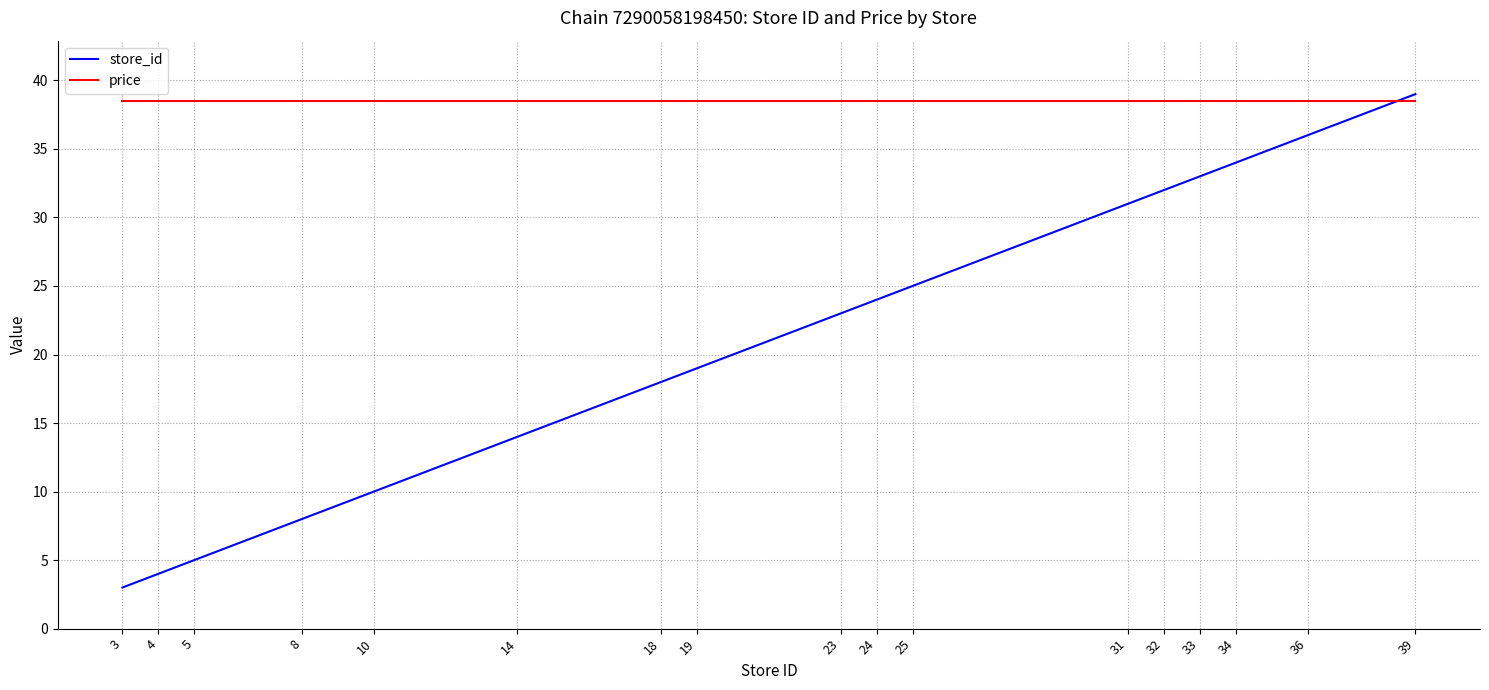

Reading left to right, transcribe all the data shown in this chart.

store_id: 3.0	4.0	5.0	8.0	10.0	14.0	18.0	19.0	23.0	24.0	25.0	31.0	32.0	33.0	34.0	36.0	39.0
price: 38.5	38.5	38.5	38.5	38.5	38.5	38.5	38.5	38.5	38.5	38.5	38.5	38.5	38.5	38.5	38.5	38.5